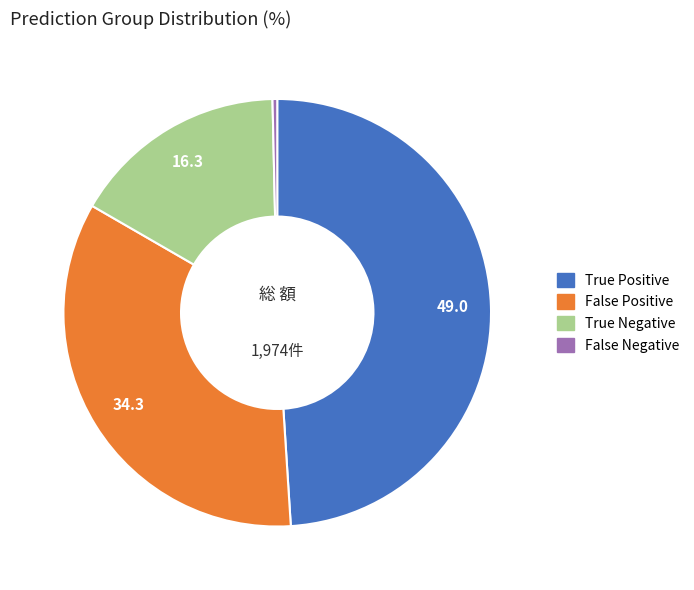

What is the smallest slice in the pie chart?

False Negative